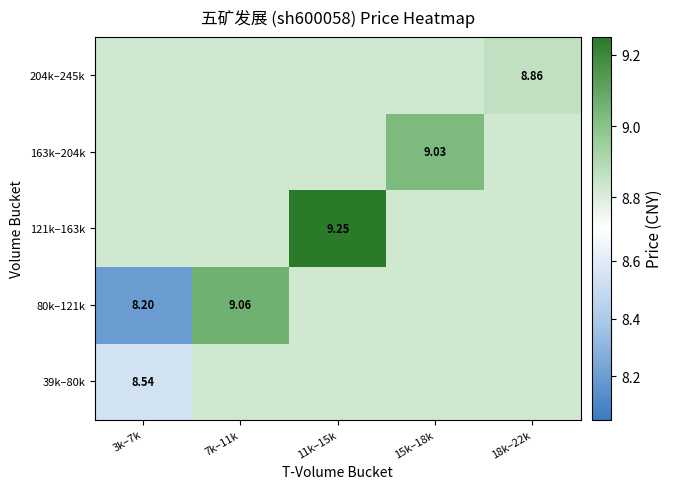

What is the sum of all 121k–163k values?

44.5